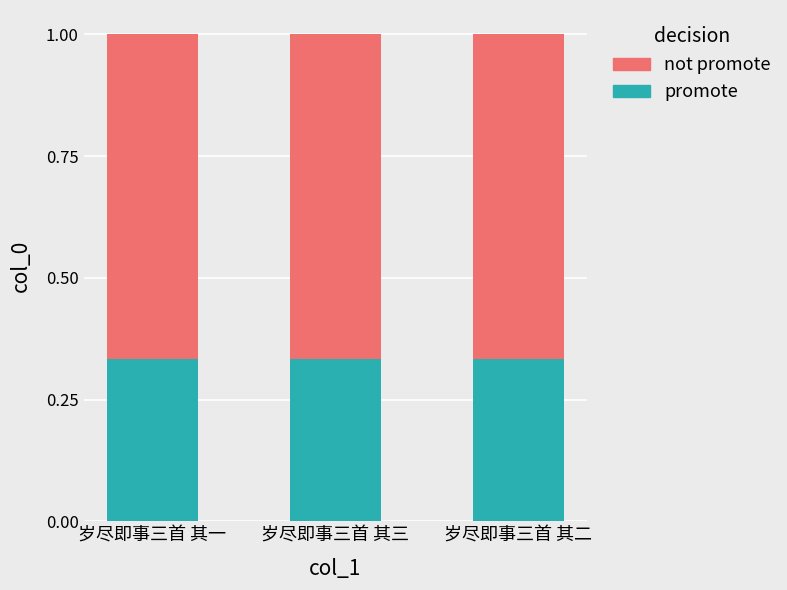

How many bars are there in total?

3